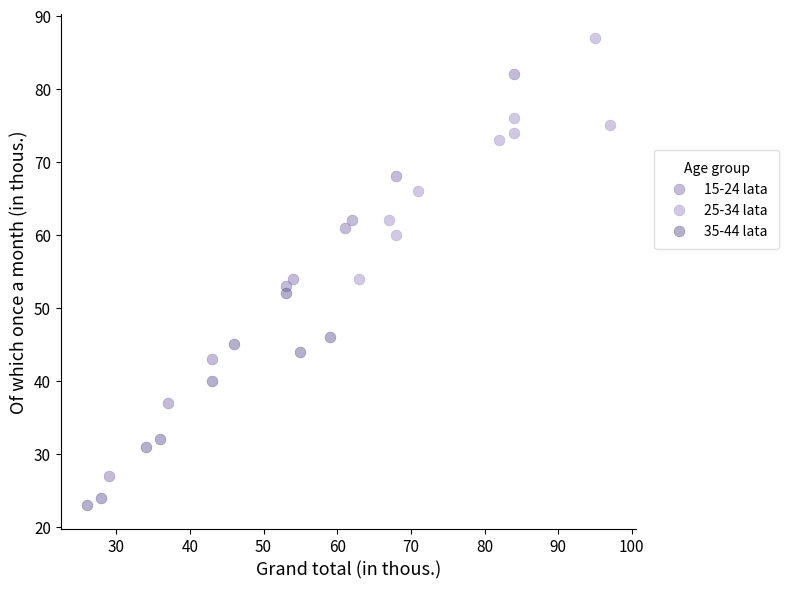

Which series contains the lowest Y value?

35-44 lata